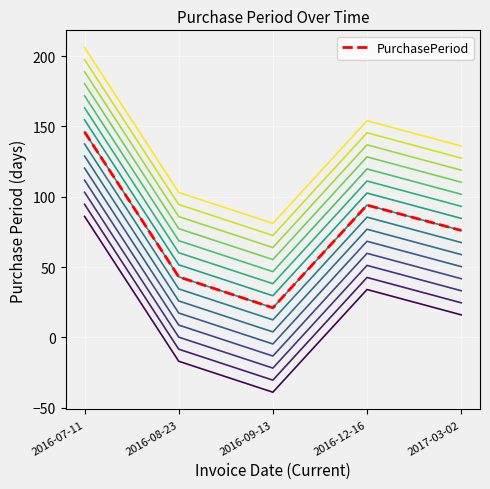

What position from the left is 2016-09-13?

3